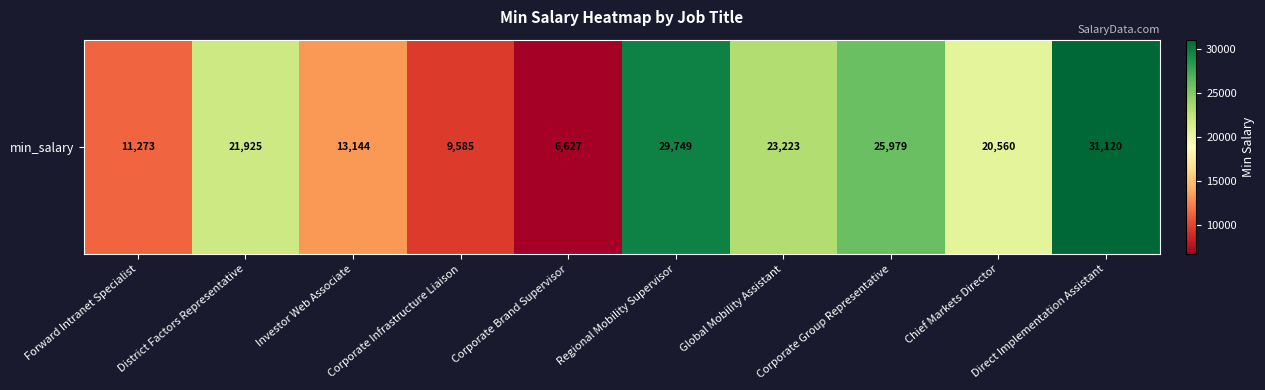

How many data points are less than 21925?

5